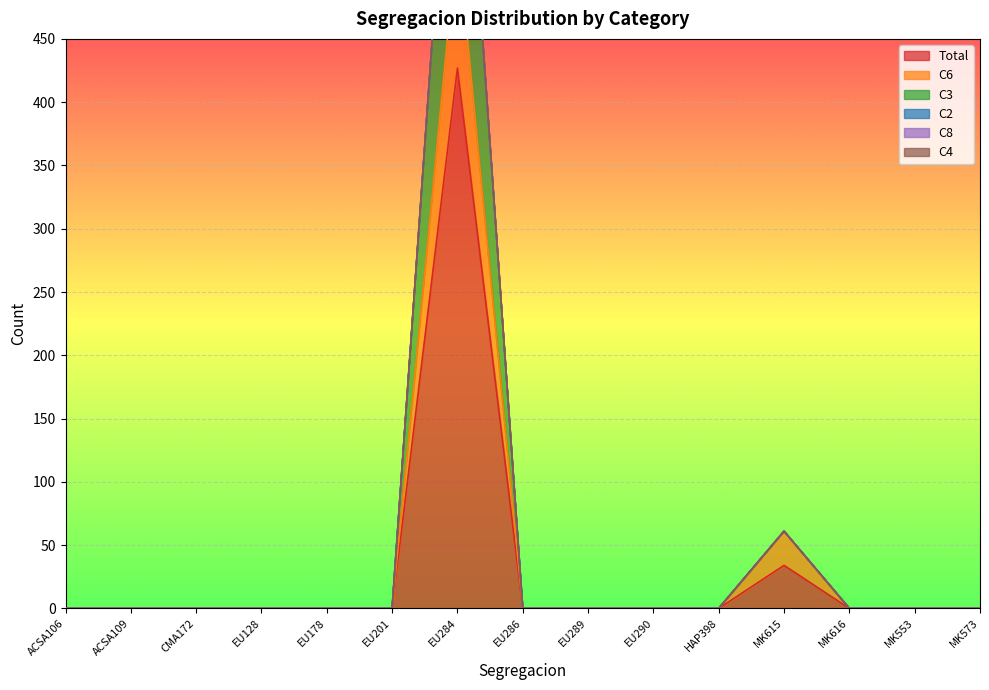

Does the chart display data point markers on the line(s)?

No